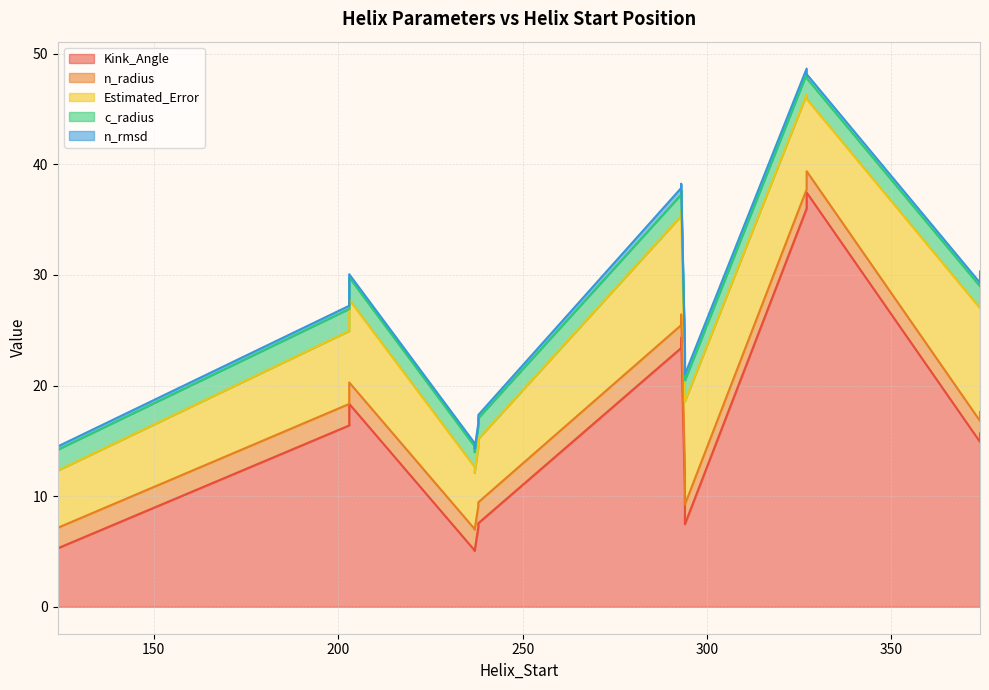

Where does the Estimated_Error series first go above 7?

203